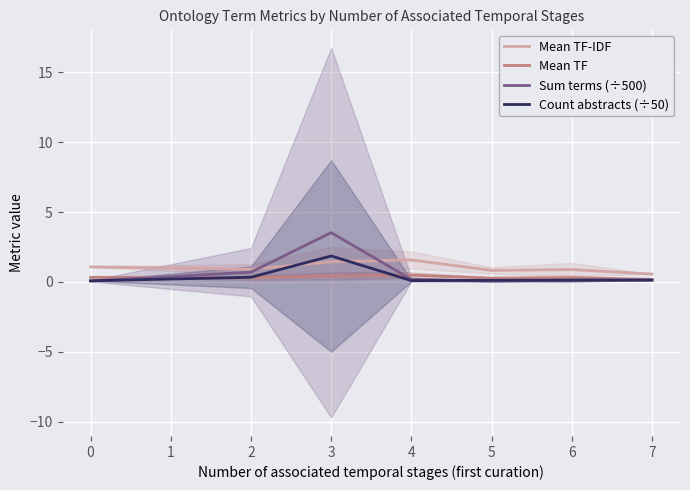

True or false: Sum terms (÷500) has a value of 5.6 at 3.

False